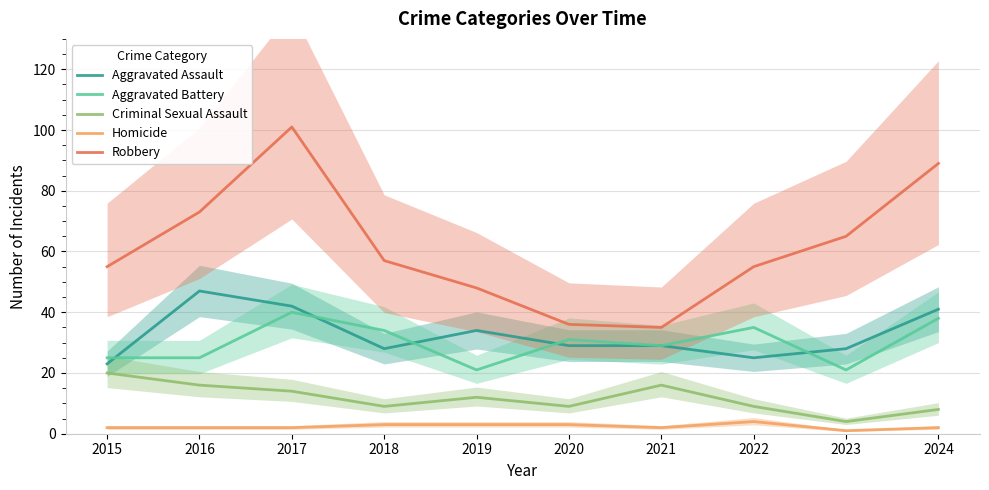

Reading right to left, transcribe all the data shown in this chart.

Aggravated Assault: 2024=41	2023=28	2022=25	2021=29	2020=29	2019=34	2018=28	2017=42	2016=47	2015=23
Aggravated Battery: 2024=38	2023=21	2022=35	2021=29	2020=31	2019=21	2018=34	2017=40	2016=25	2015=25
Criminal Sexual Assault: 2024=8	2023=4	2022=9	2021=16	2020=9	2019=12	2018=9	2017=14	2016=16	2015=20
Homicide: 2024=2	2023=1	2022=4	2021=2	2020=3	2019=3	2018=3	2017=2	2016=2	2015=2
Robbery: 2024=89	2023=65	2022=55	2021=35	2020=36	2019=48	2018=57	2017=101	2016=73	2015=55